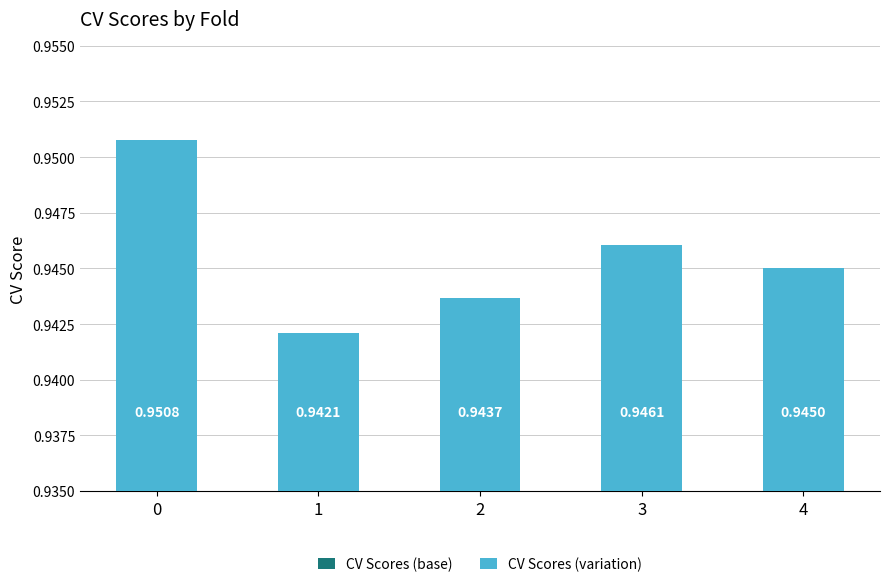

The CV Scores (variation) series shows 0.0 at 0. True or false?

False